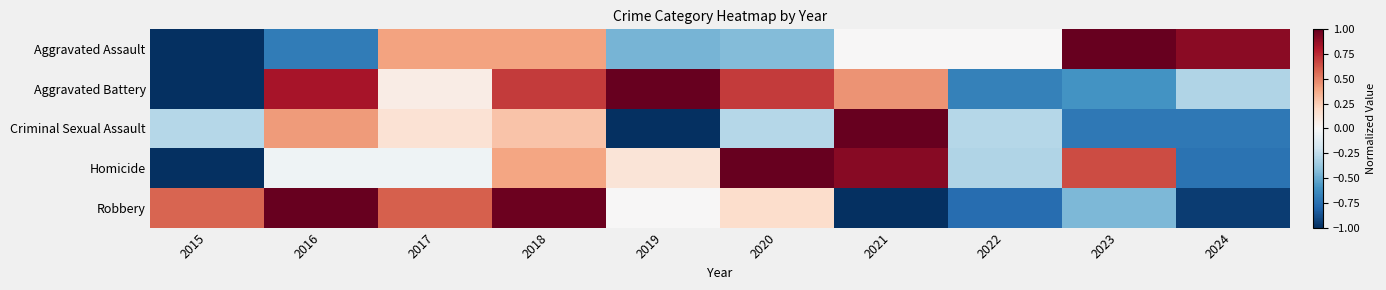

What is the greatest value displayed?

1.0